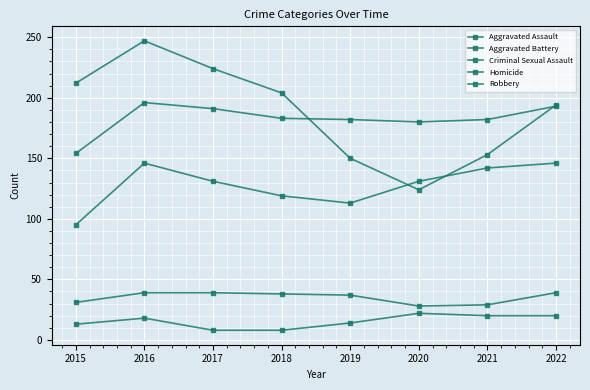

True or false: Robbery has more than 2 points higher than both neighbors.

False